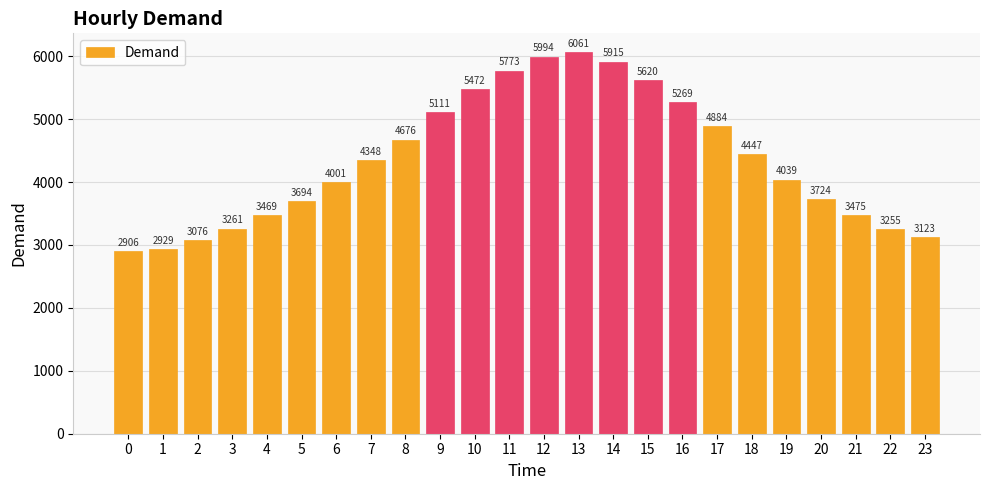

Reading left to right, what are all the values shown in this chart?

0=2906	1=2929	2=3076	3=3261	4=3469	5=3694	6=4001	7=4348	8=4676	9=5111	10=5472	11=5773	12=5994	13=6061	14=5915	15=5620	16=5269	17=4884	18=4447	19=4039	20=3724	21=3475	22=3255	23=3123